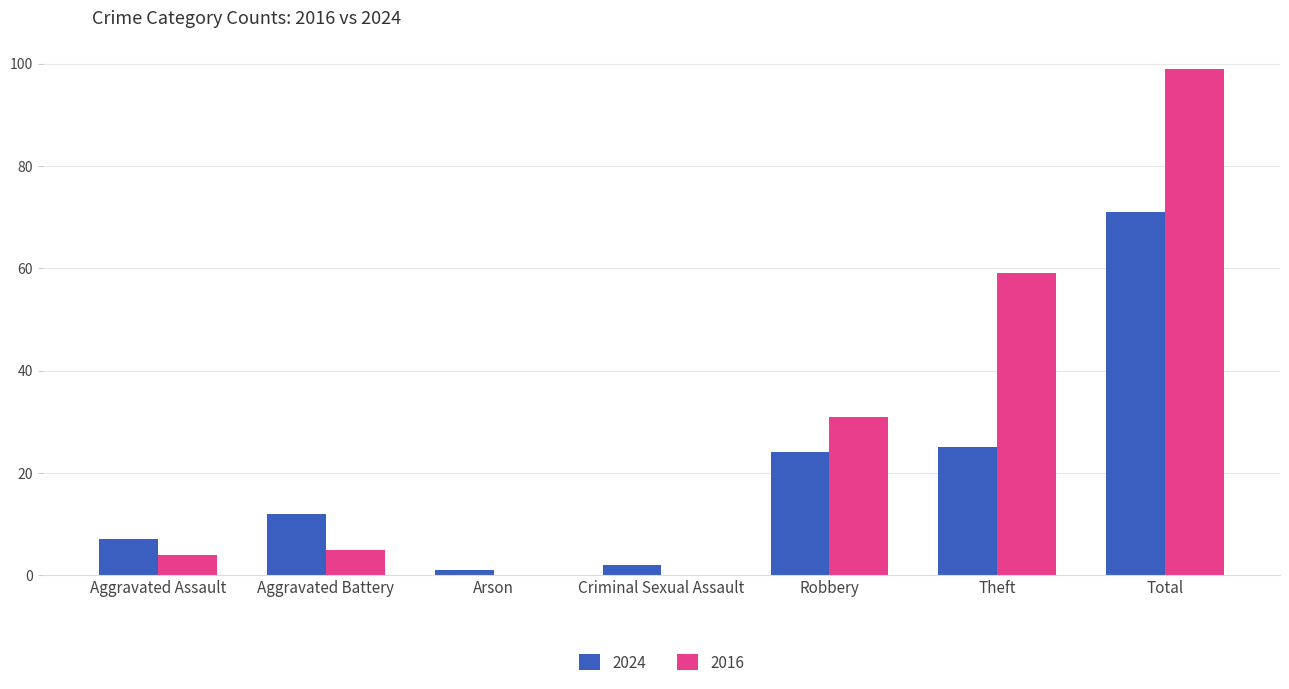

Is it true that 2016 equals 8 at Robbery?

False